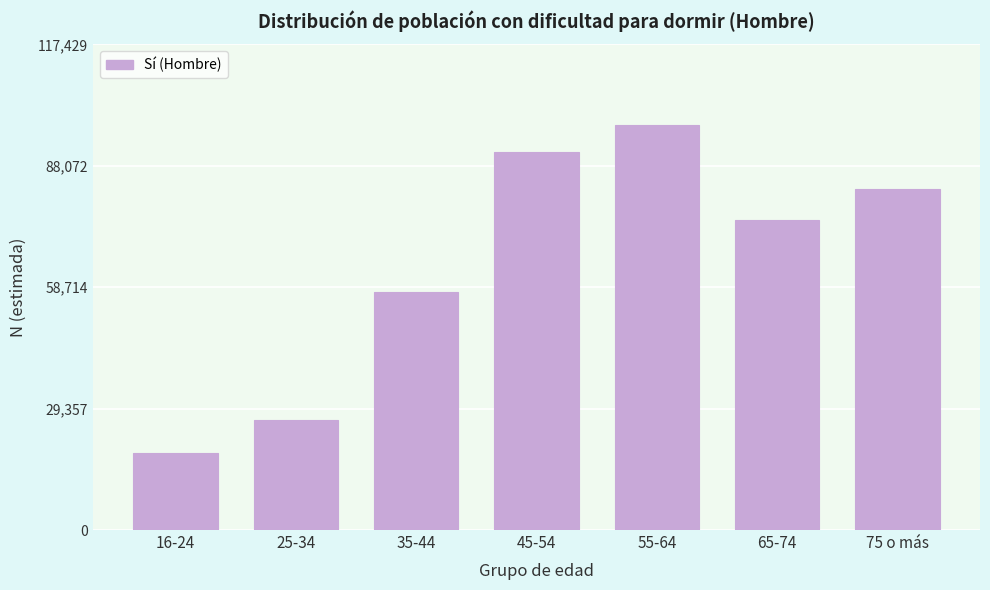

Reading left to right, transcribe all the data shown in this chart.

16-24=18590	25-34=26585	35-44=57433	45-54=91496	55-64=97858	65-74=75001	75 o más=82386